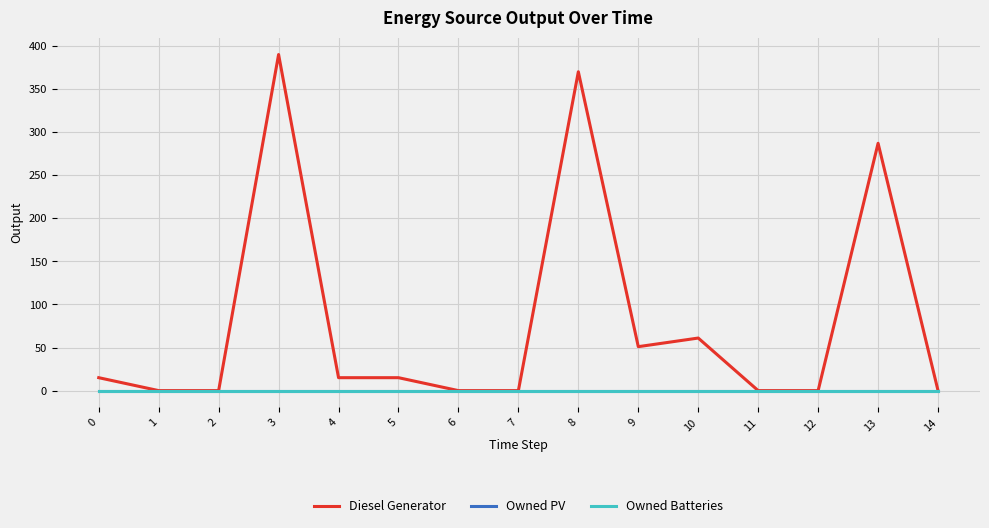

What is the maximum value shown in the chart?

390